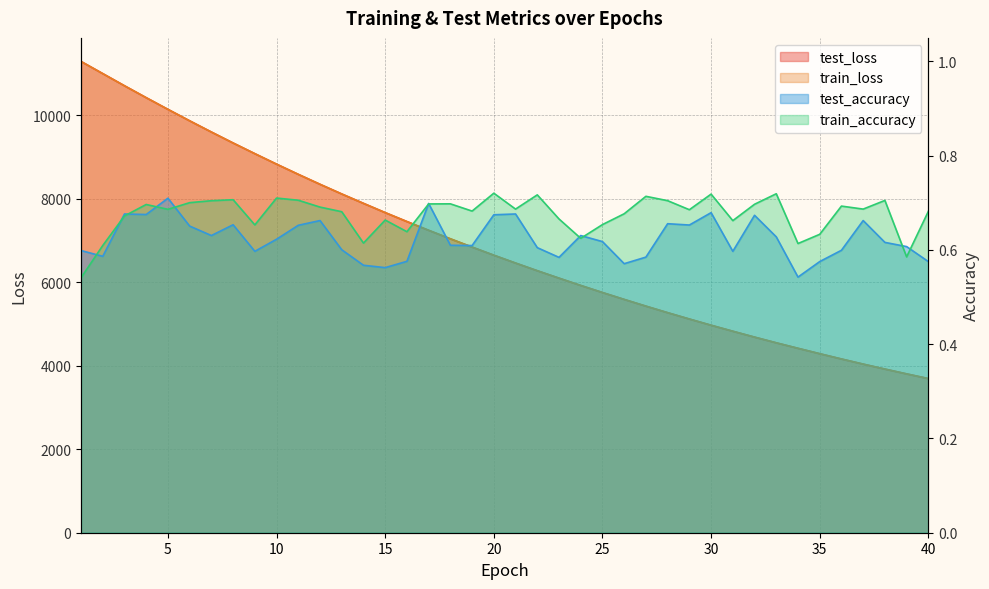

Read the test_accuracy value at 8.

0.7